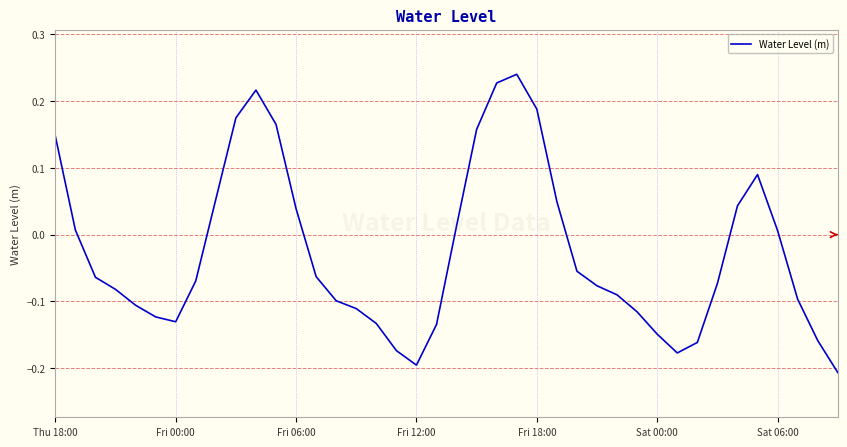

How many lines are shown in the chart?

1